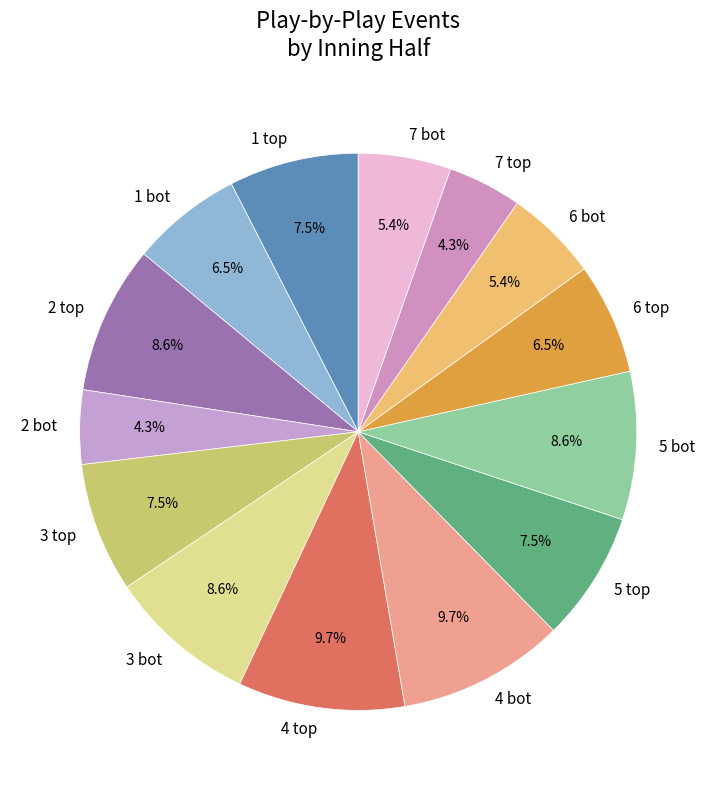

Does any single category account for the majority?

No